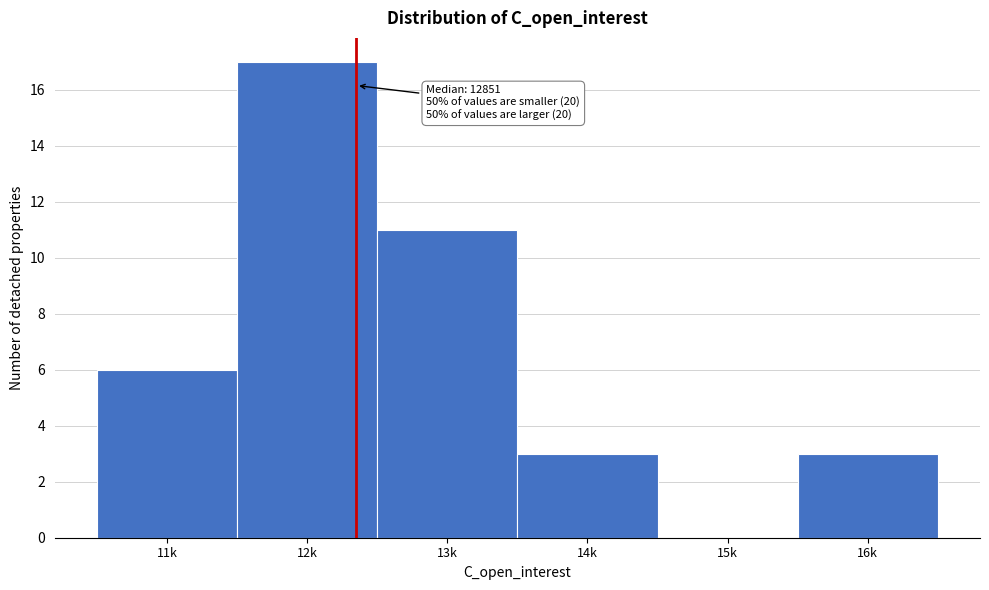

Reading left to right, transcribe all the data shown in this chart.

11k=6	12k=17	13k=11	14k=3	15k=0	16k=3